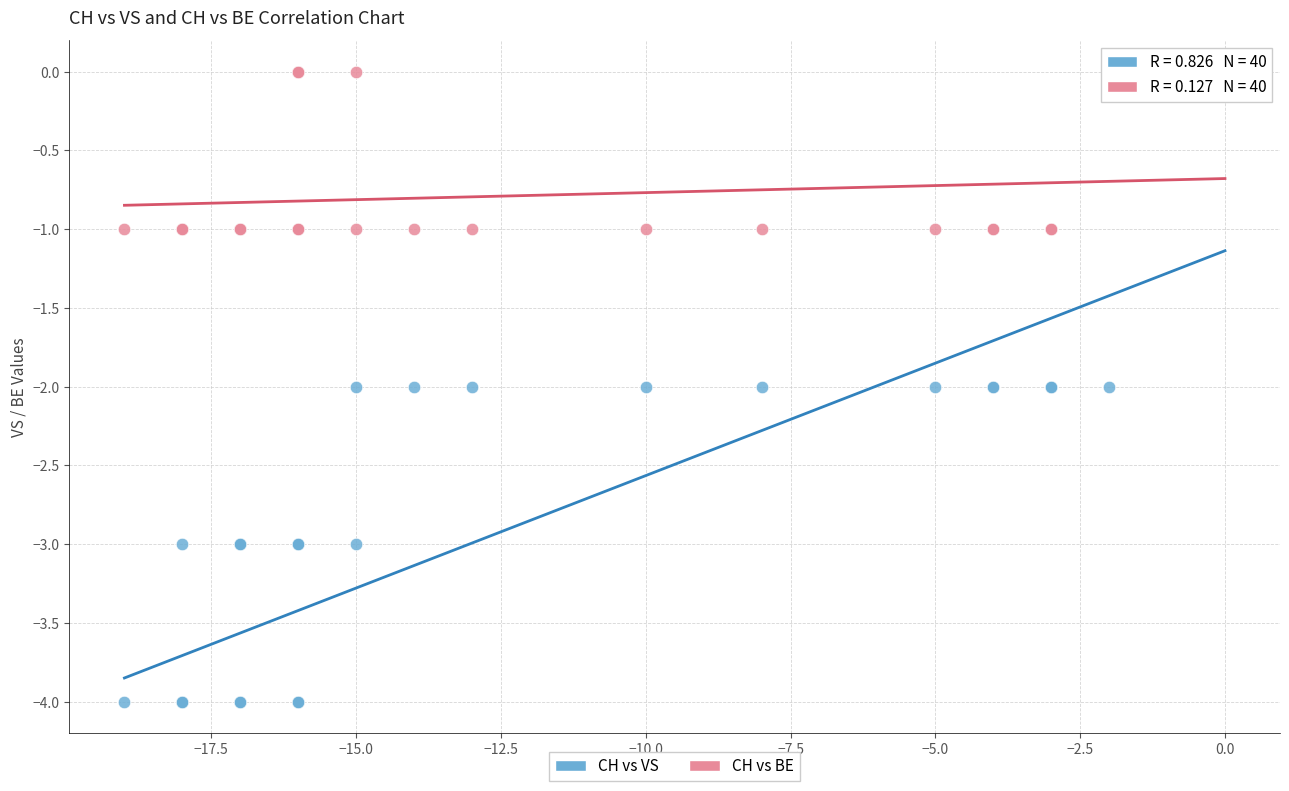

What are all the series names shown in the legend?

CH vs VS, CH vs BE